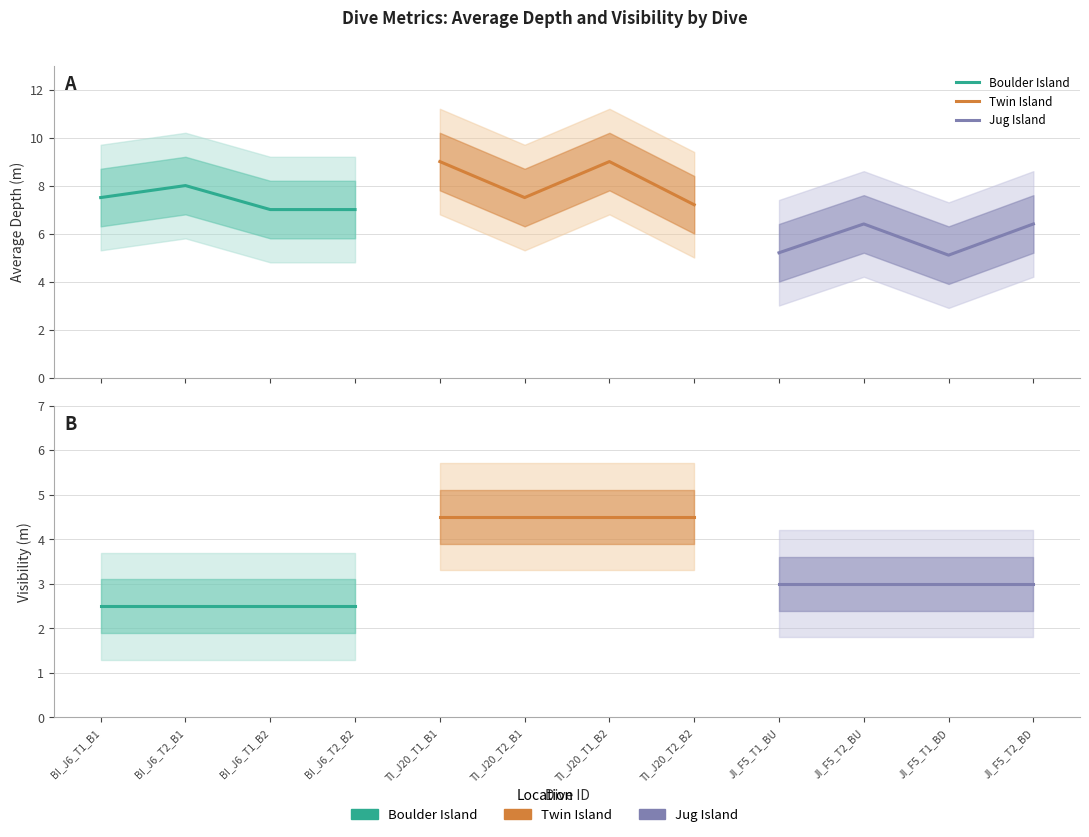

True or false: Boulder Island and Jug Island intersect in this chart.

False